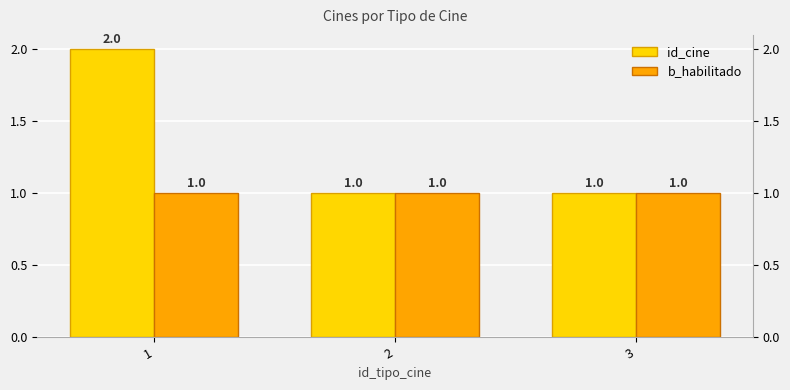

Is the value of b_habilitado at 3 greater than the value of id_cine at 1?

No